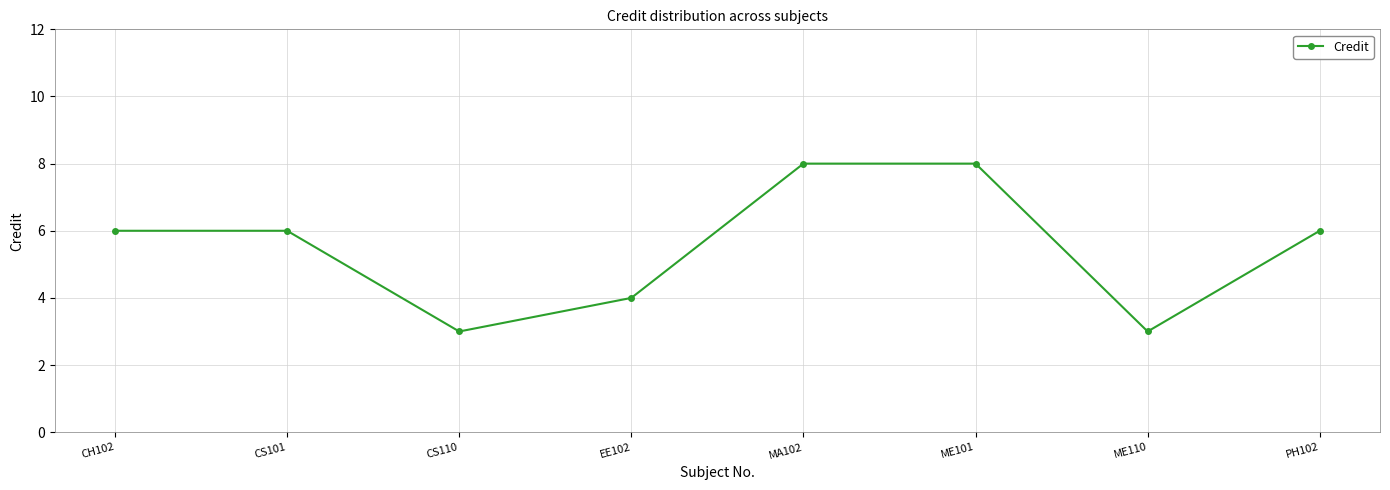

What is the minimum value shown in the chart?

3